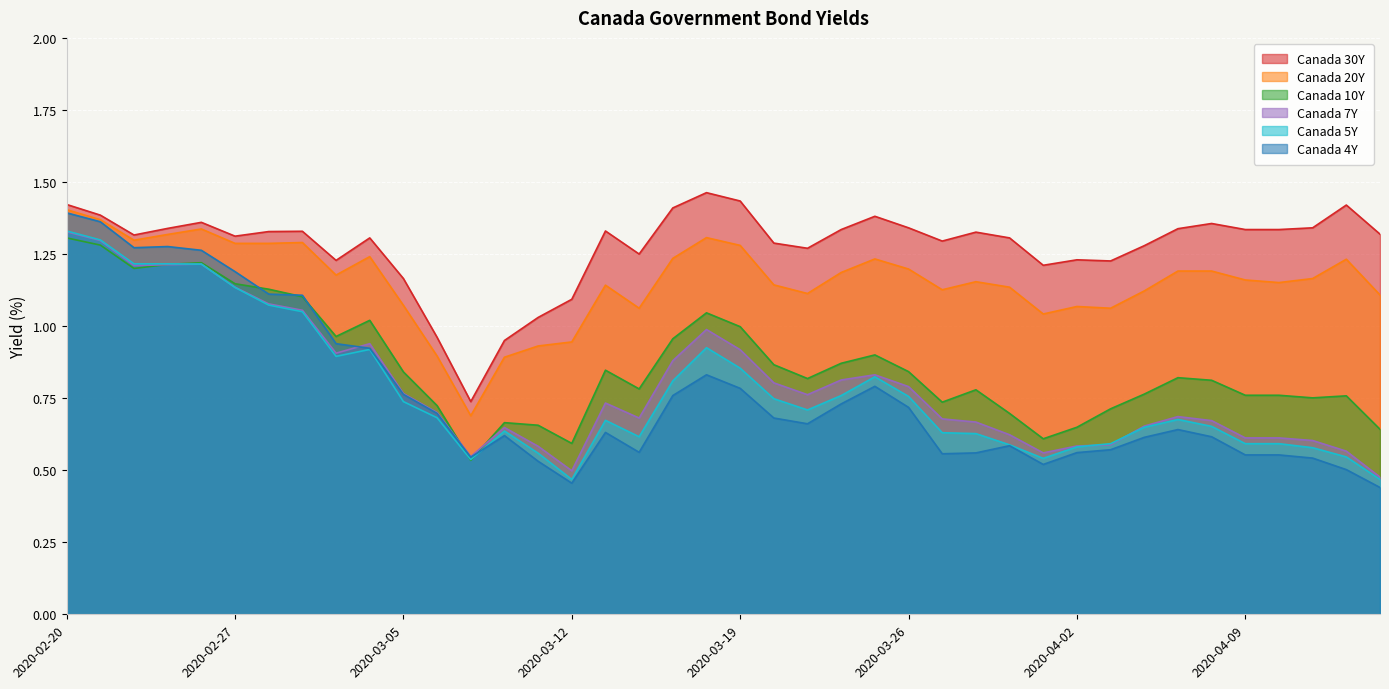

What are all the series names shown in the legend?

Canada 30Y, Canada 20Y, Canada 10Y, Canada 7Y, Canada 5Y, Canada 4Y